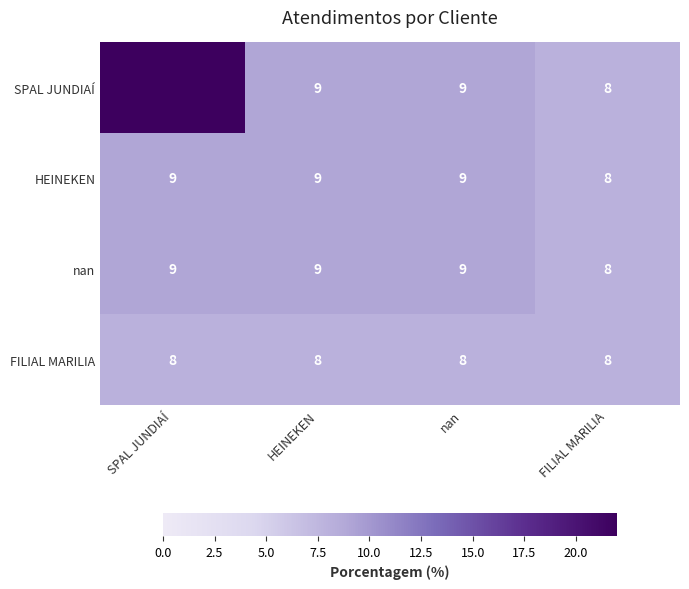

What is the total value across all series at FILIAL MARILIA?

32